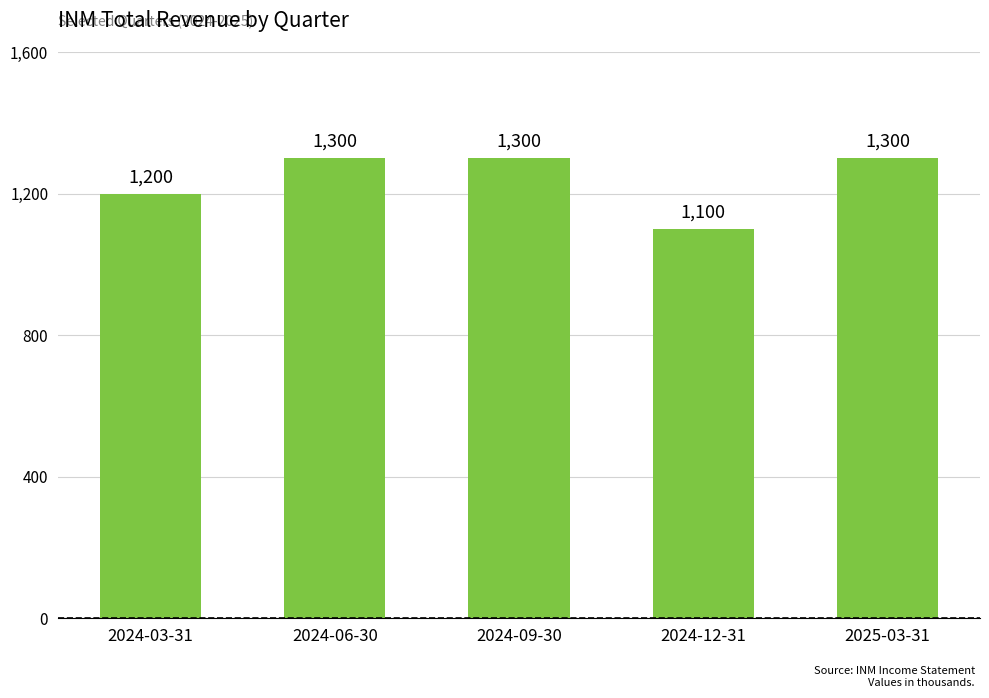

What is the greatest value displayed?

1300